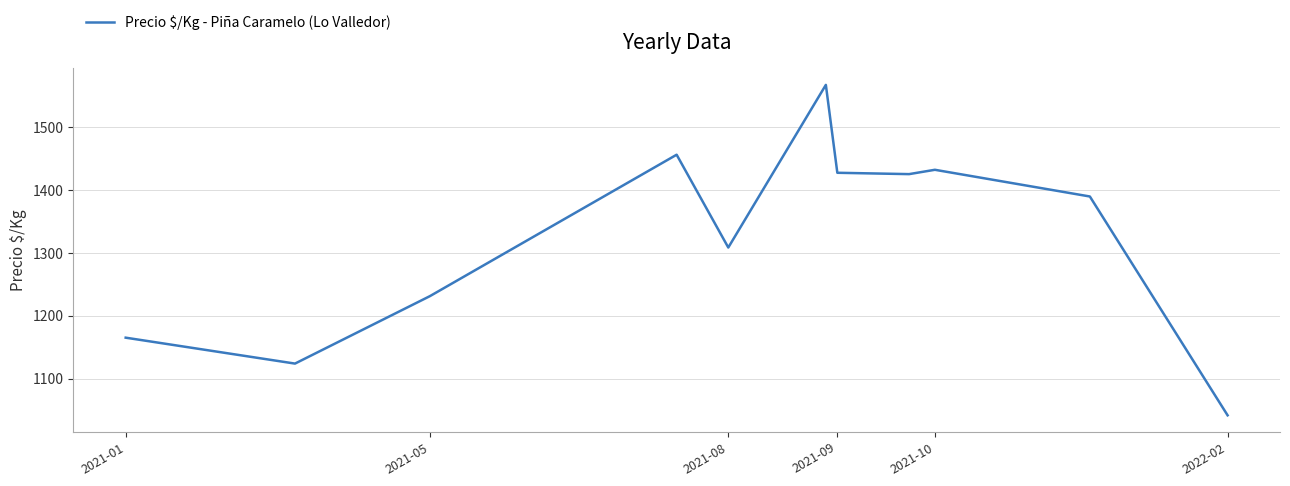

What is the smallest value displayed?

1041.7